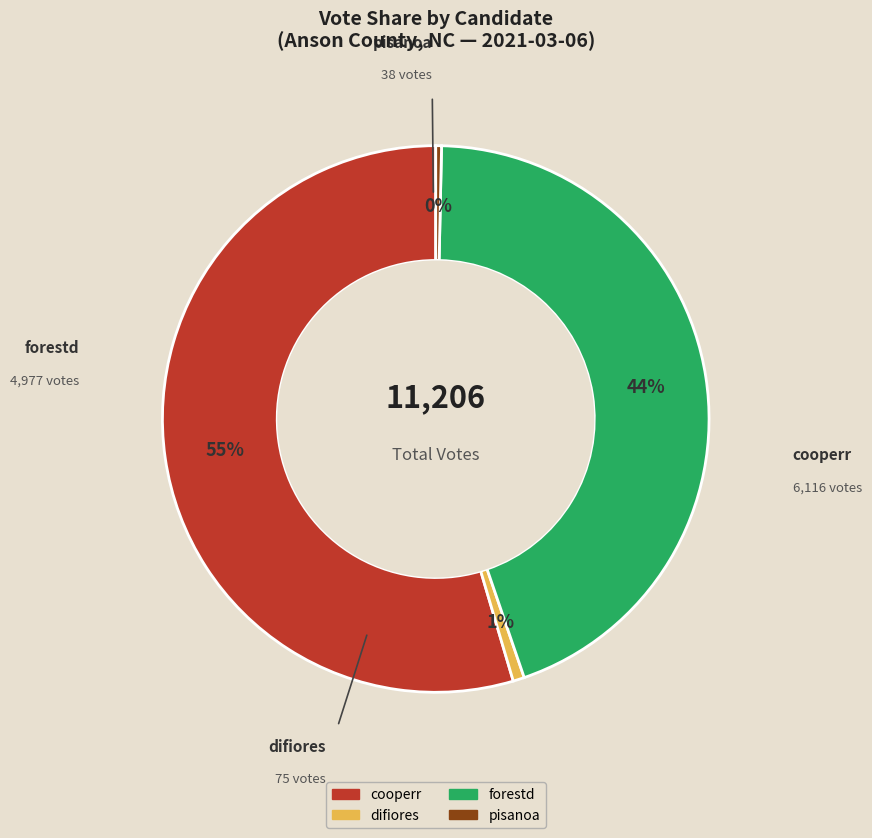

To the nearest percent, what is the average slice percentage?

25%